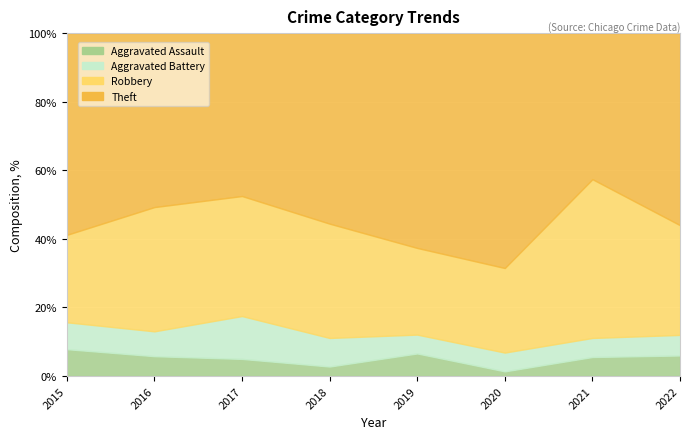

True or false: Aggravated Battery and Theft intersect in this chart.

False